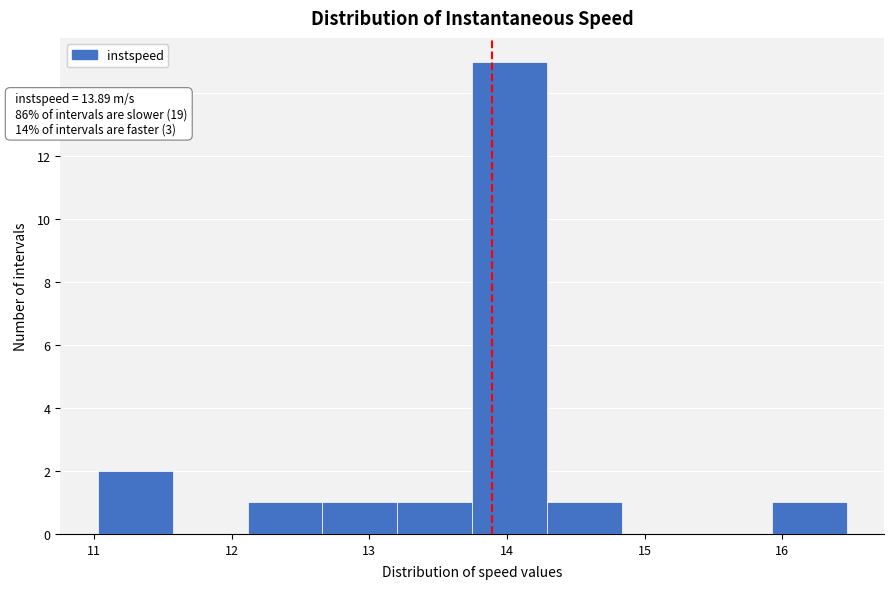

Which range on the x-axis has the tallest bar?

13.7 to 14.3